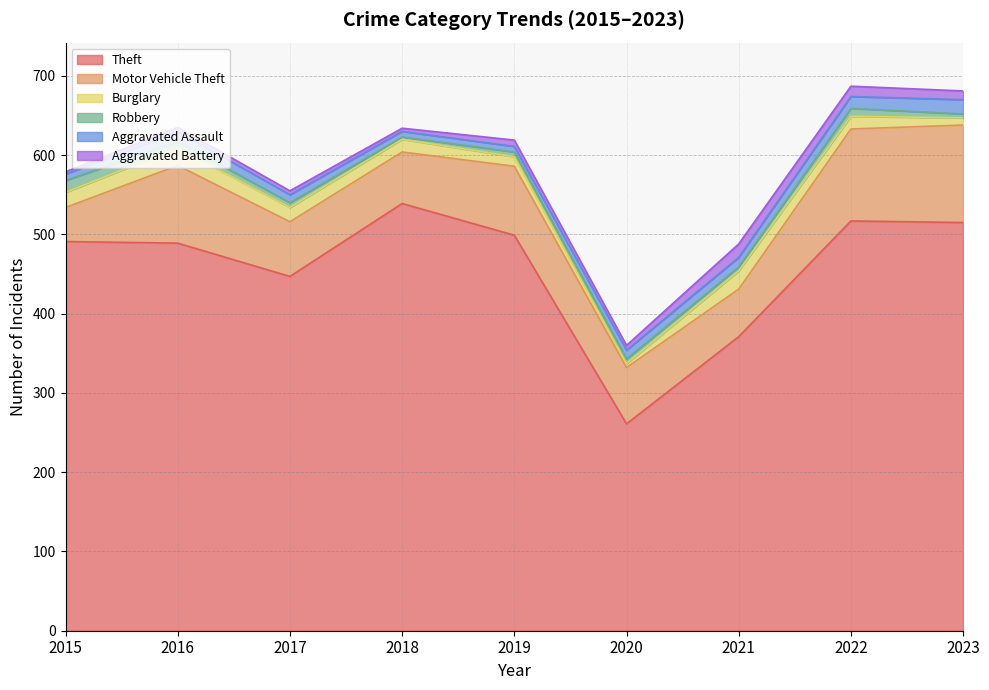

Reading left to right, list all the values displayed in this chart.

Theft: 2015=491	2016=489	2017=447	2018=539	2019=499	2020=261	2021=371	2022=517	2023=515
Motor Vehicle Theft: 2015=43	2016=98	2017=69	2018=65	2019=87	2020=71	2021=60	2022=116	2023=123
Burglary: 2015=19	2016=22	2017=18	2018=16	2019=12	2020=5	2021=23	2022=16	2023=9
Robbery: 2015=15	2016=8	2017=6	2018=3	2019=6	2020=6	2021=5	2022=10	2023=5
Aggravated Assault: 2015=8	2016=13	2017=10	2018=7	2019=7	2020=11	2021=12	2022=15	2023=18
Aggravated Battery: 2015=3	2016=5	2017=5	2018=4	2019=8	2020=6	2021=17	2022=13	2023=11